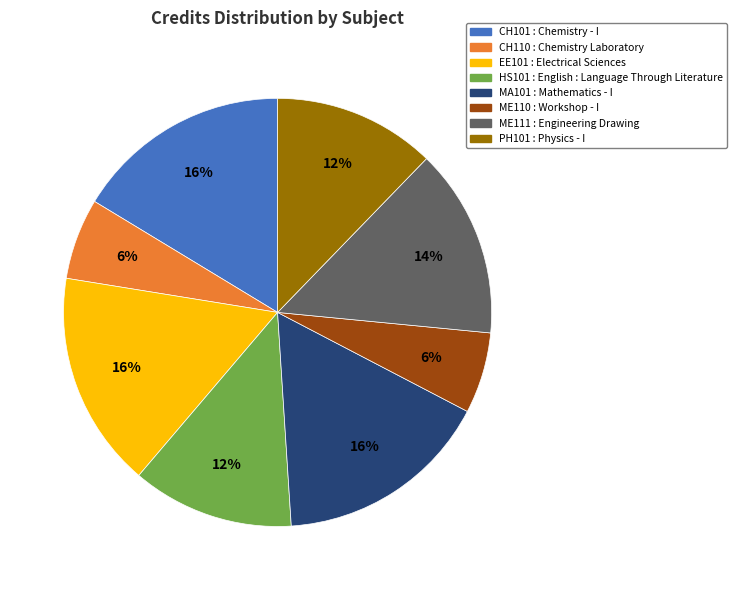

To the nearest percent, what is the average slice percentage?

12%